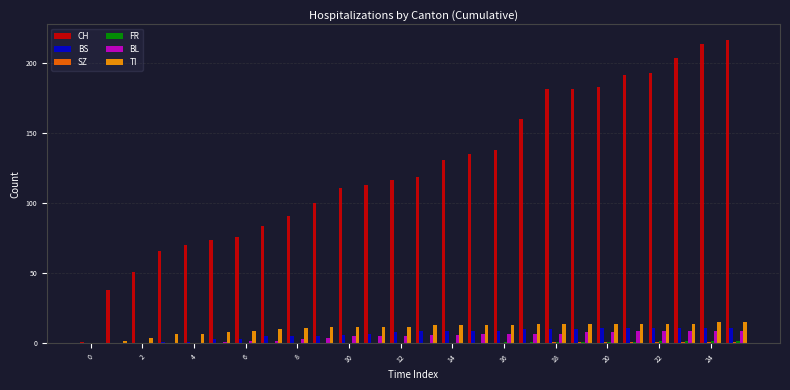

Count the BL values in the range 2 to 8.

15